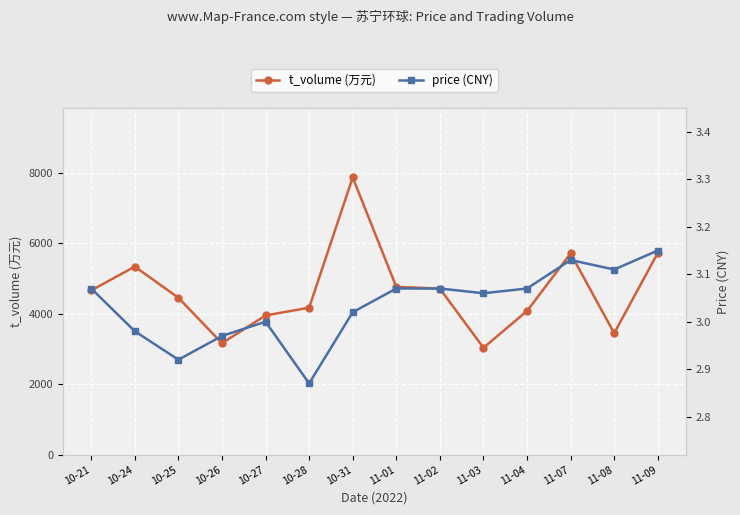

What is the total value across all series at 11-07?

5713.1